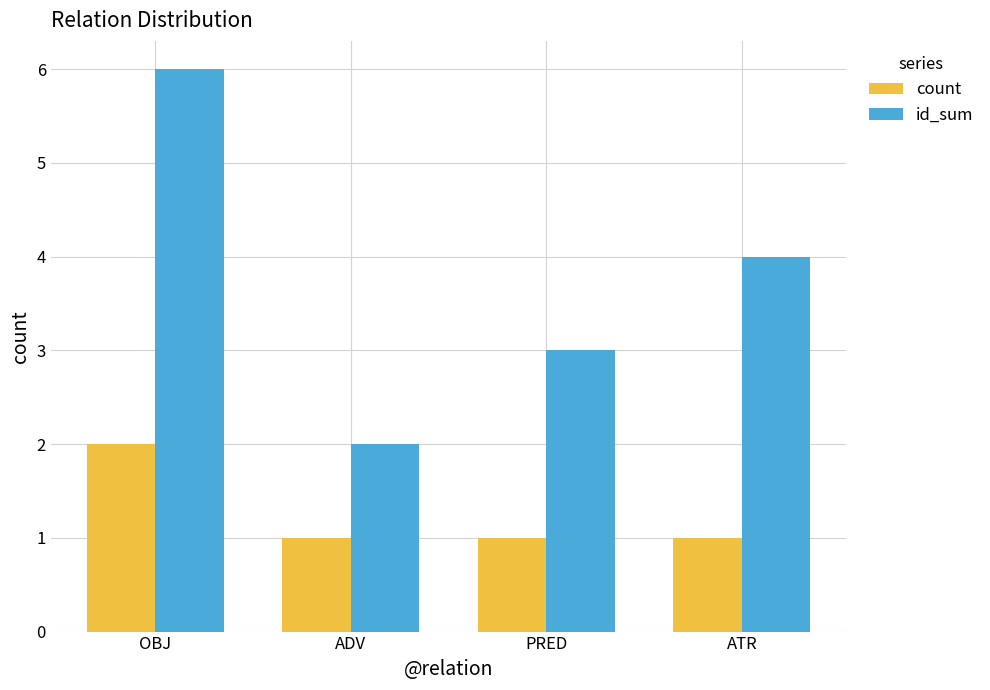

How many distinct data groups are displayed?

2